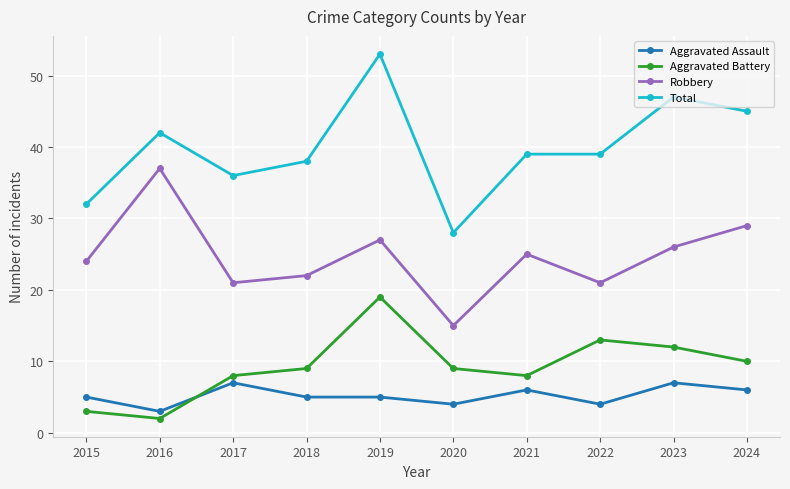

How many categories are shown in the chart?

10